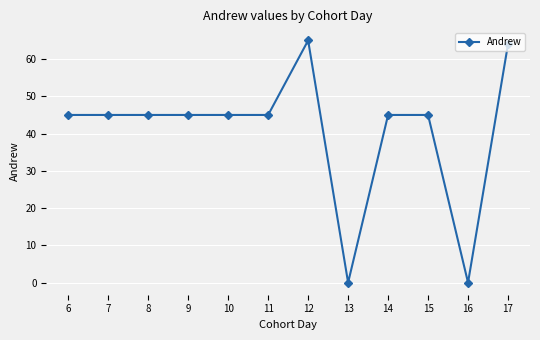

What is the difference between the second highest and minimum values?

64